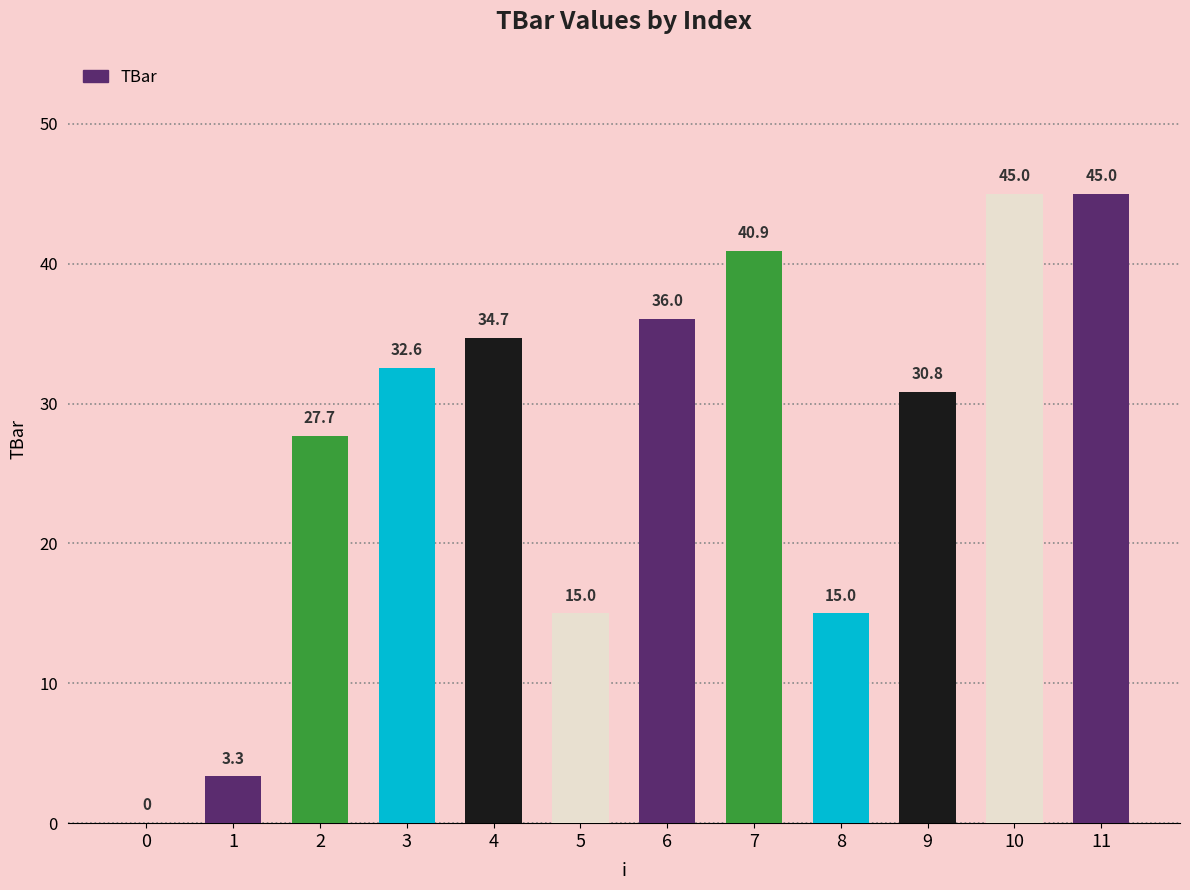

Reading left to right, extract all data points from this chart.

0=0.0	1=3.3	2=27.7	3=32.6	4=34.7	5=15.0	6=36.0	7=40.9	8=15.0	9=30.8	10=45.0	11=45.0